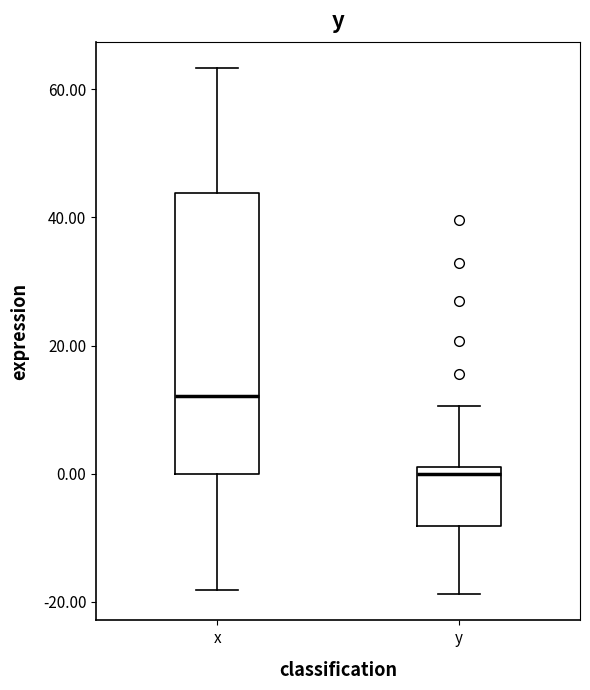

Reading left to right, read every box against the y-axis: the position of its median line, the range the box covers, and the ends of its whiskers. The values are not printed on the chart, so give them approximately, as read against the axis.

x: median 12, box 0 to 44, whiskers -18 to 64
y: median 0, box -8 to 2, whiskers -18 to 10